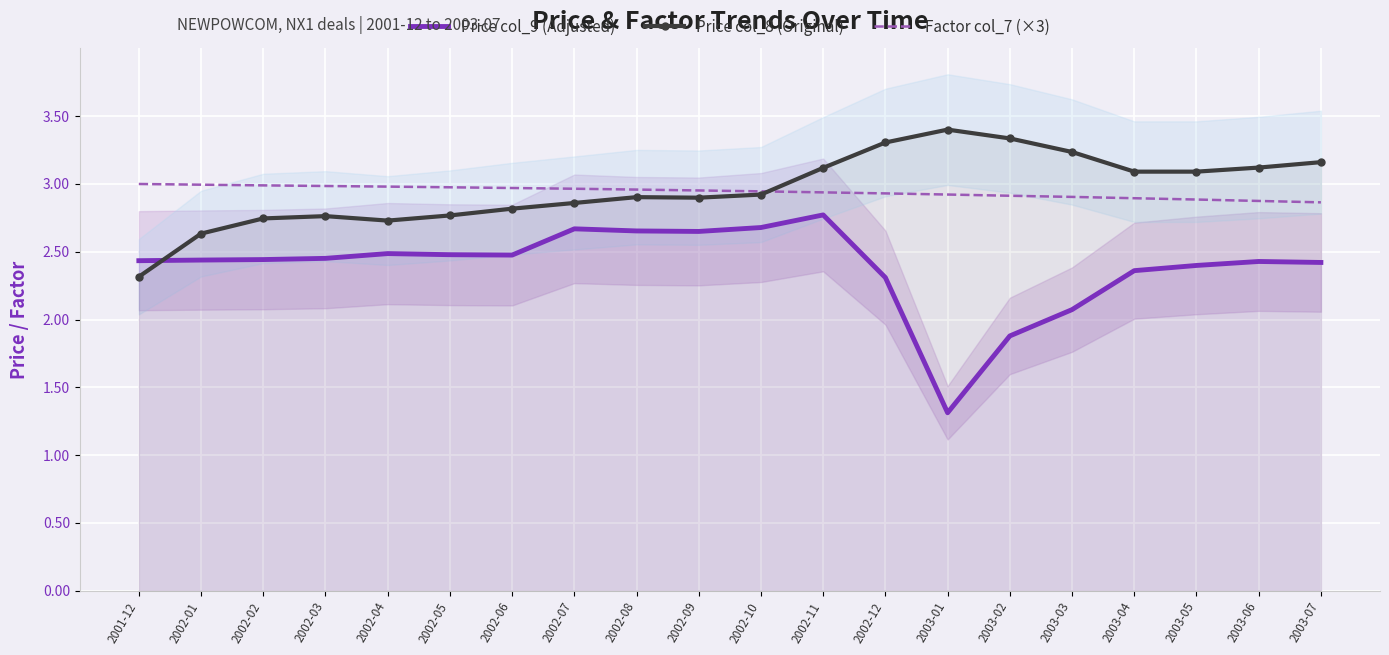

What is the total value across all series at 2003-04?

8.3